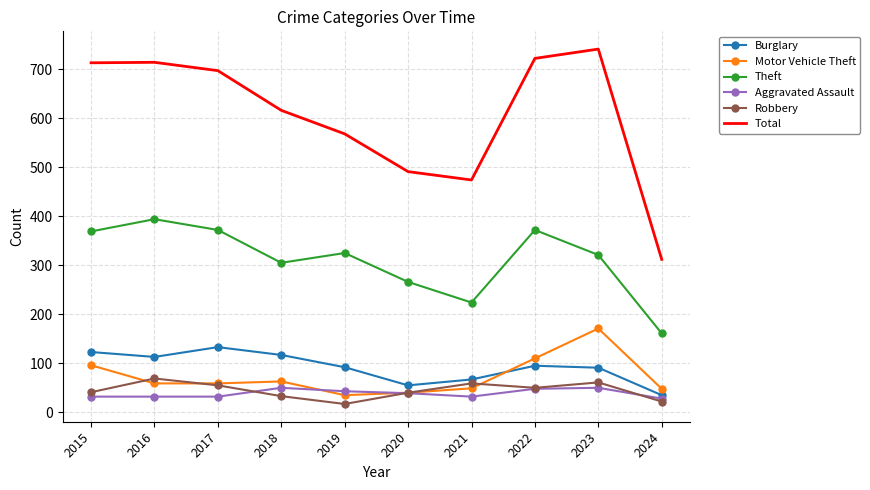

Rank the series by their maximum value, from lowest to highest.

Aggravated Assault, Robbery, Burglary, Motor Vehicle Theft, Theft, Total